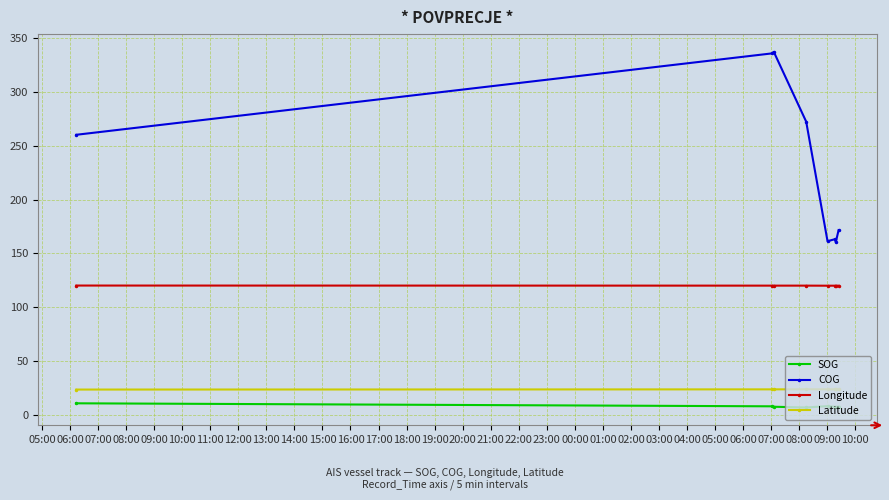

True or false: SOG and COG intersect in this chart.

False